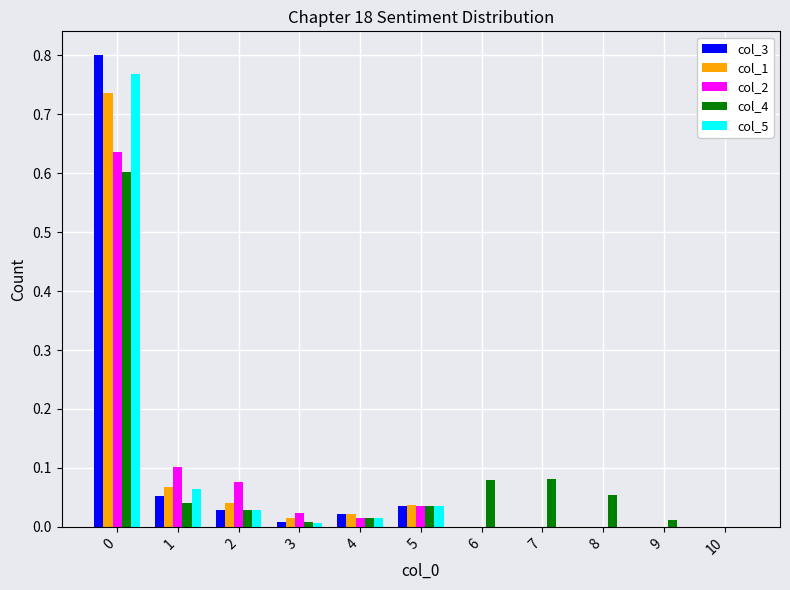

Is it true that col_3 equals 0.0 at 5?

True